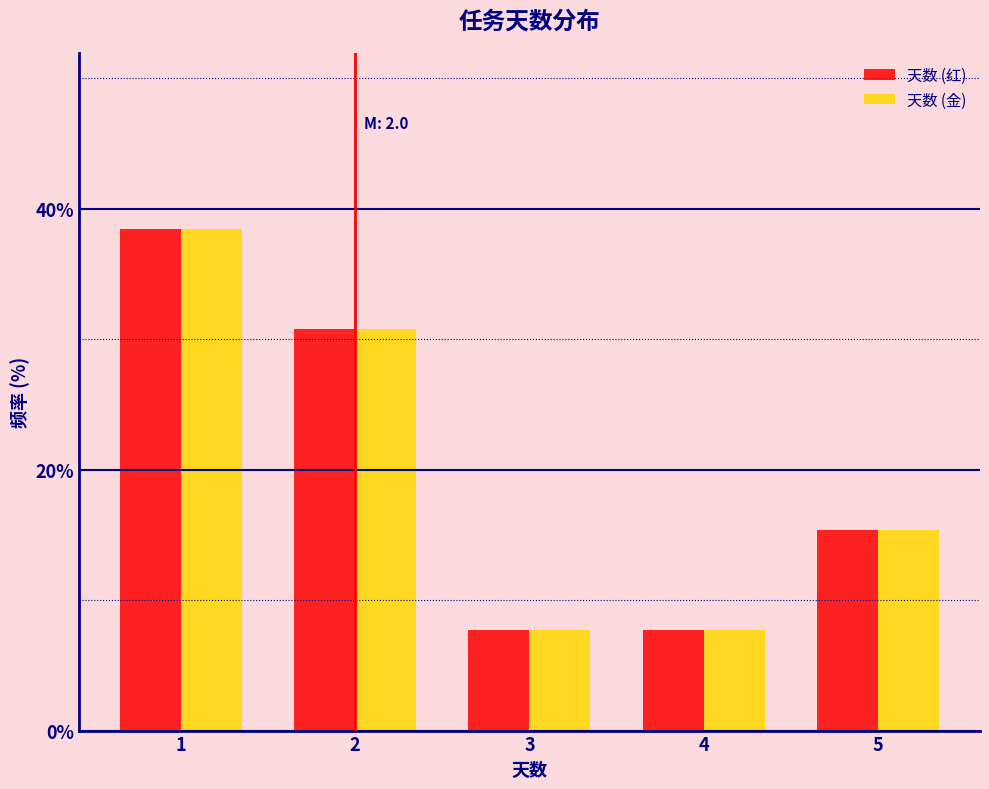

Reading left to right, extract all data points from this chart.

天数 (红): 38.5	30.8	7.7	7.7	15.4
天数 (金): 38.5	30.8	7.7	7.7	15.4